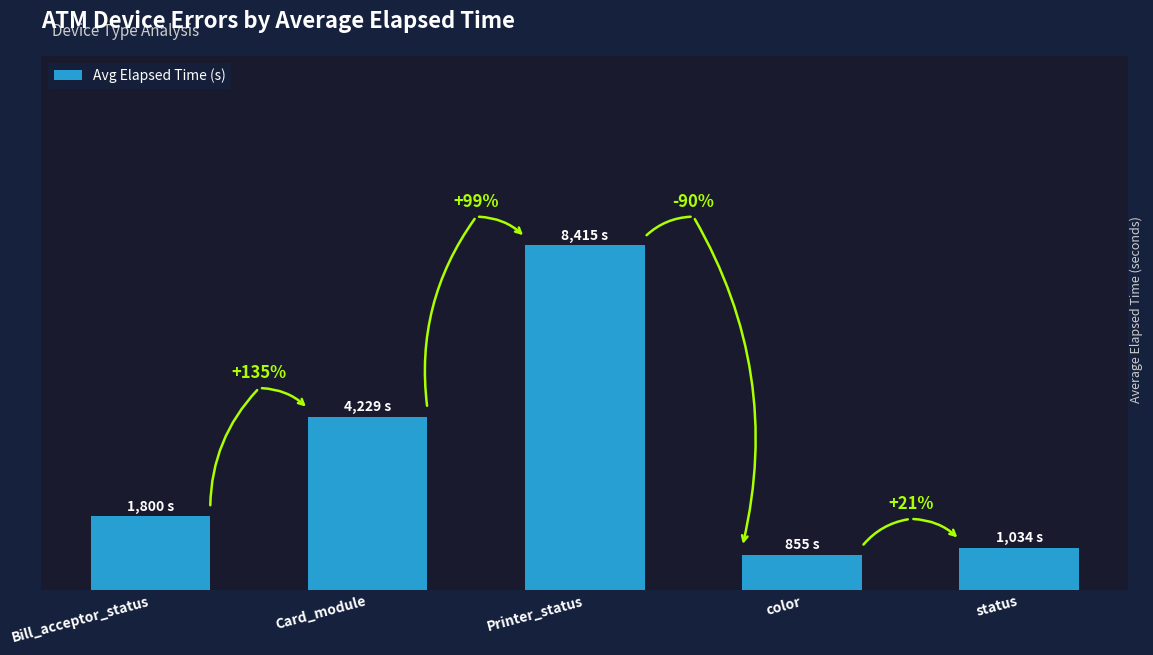

Reading left to right, what are all the values shown in this chart?

1800	4229	8415	855	1034